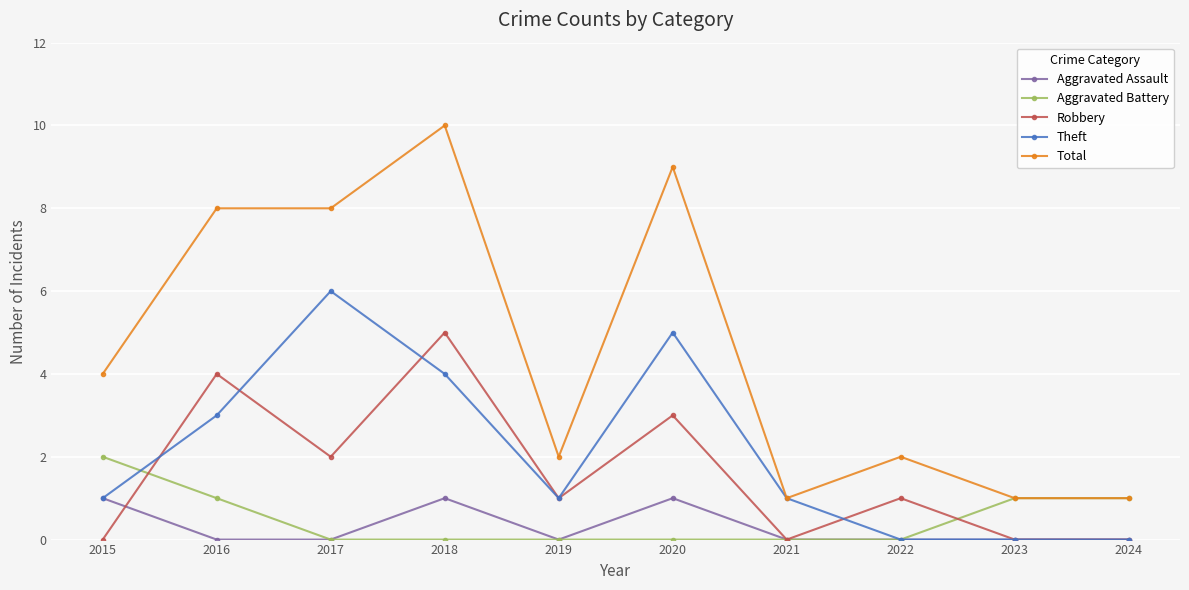

How many series are shown in this chart?

5